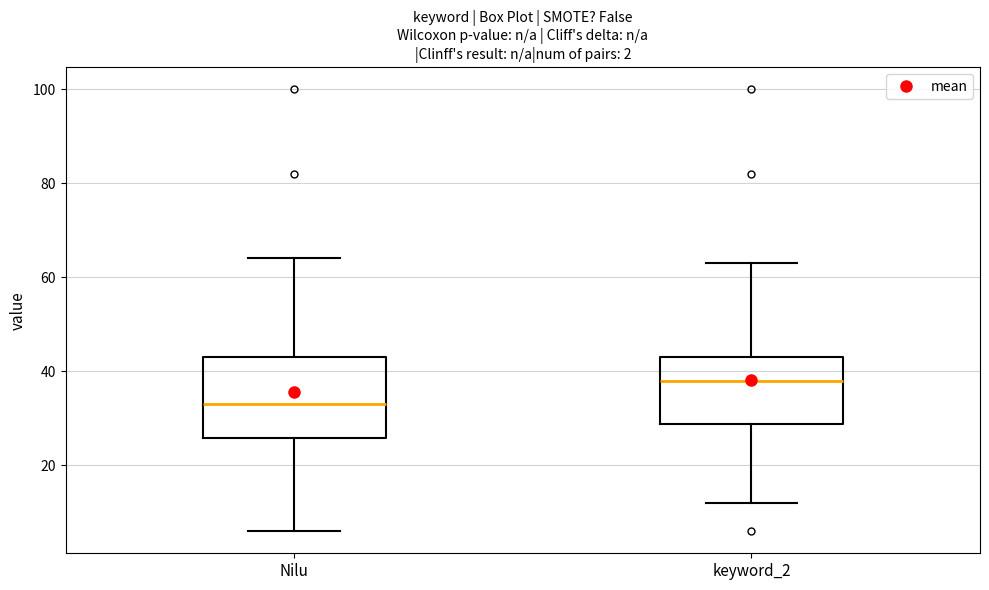

Which box has the lowest median line?

Nilu